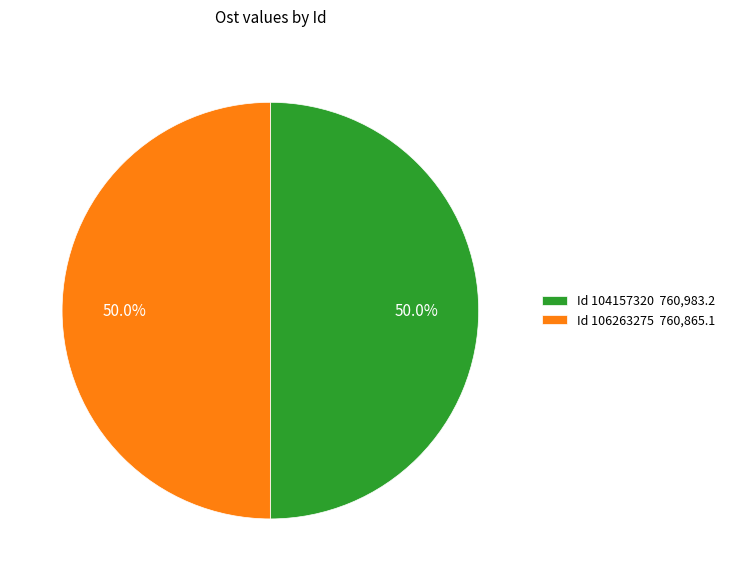

What percentage is NOT represented by Id 104157320 760,983.2?

50.0%